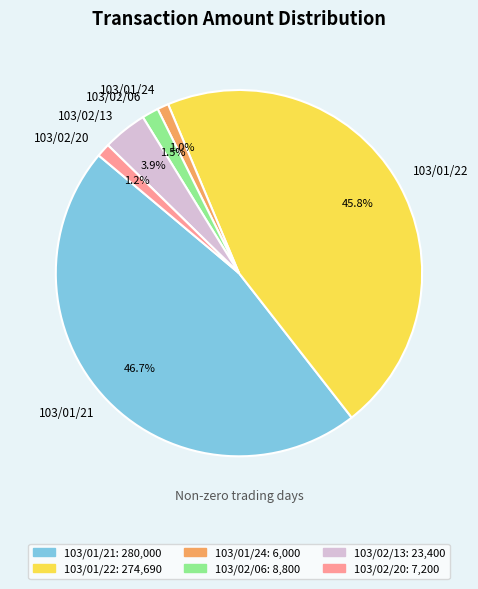

The 103/01/24 slice represents 16% of the pie. True or false?

False